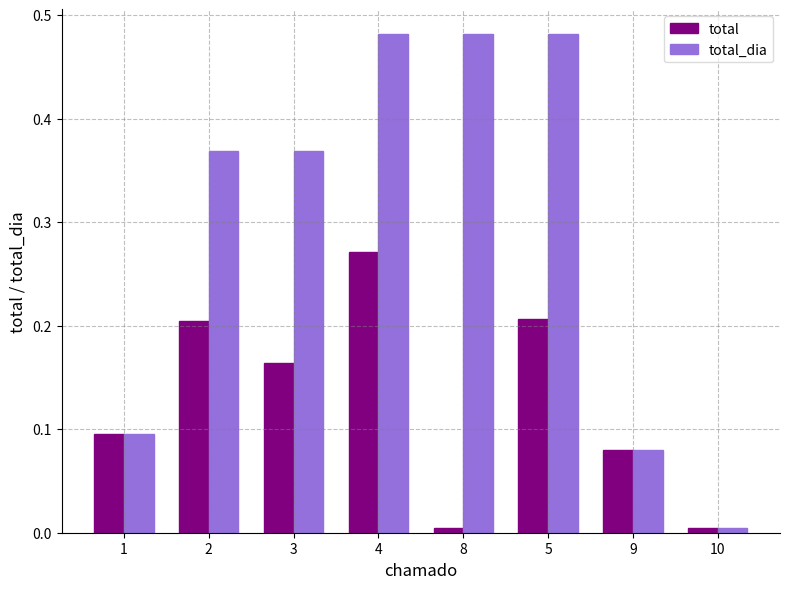

At how many categories does at least one series exceed 0?

8